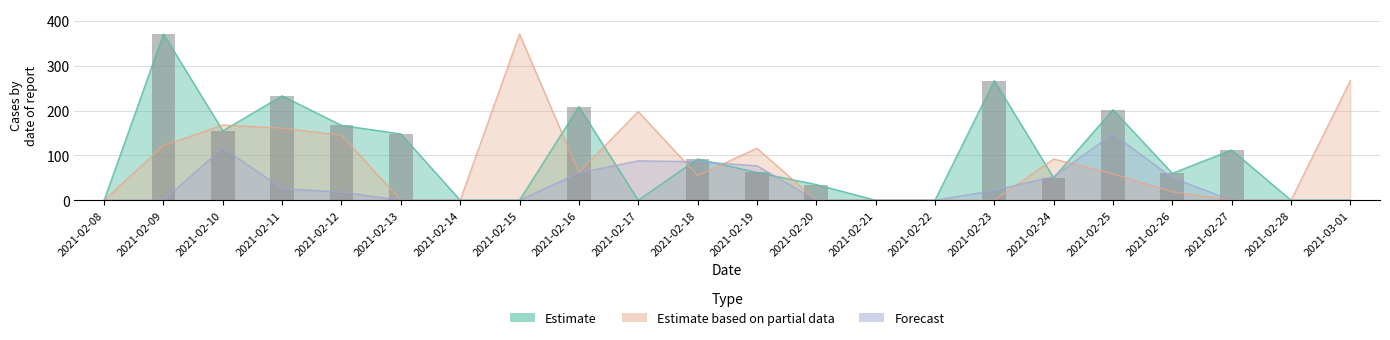

Reading left to right, list all the values displayed in this chart.

0	371	155	233	167	148	0	0	209	0	92	62	35	0	0	267	50	202	60	112	0	0